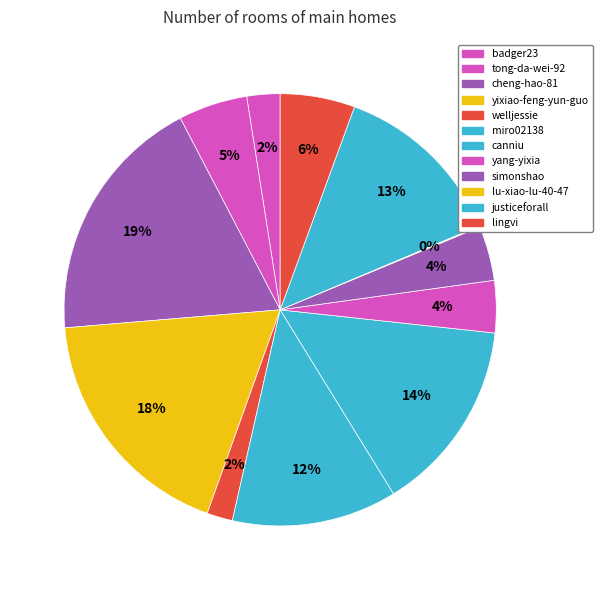

Which category has the biggest portion of the pie?

cheng-hao-81